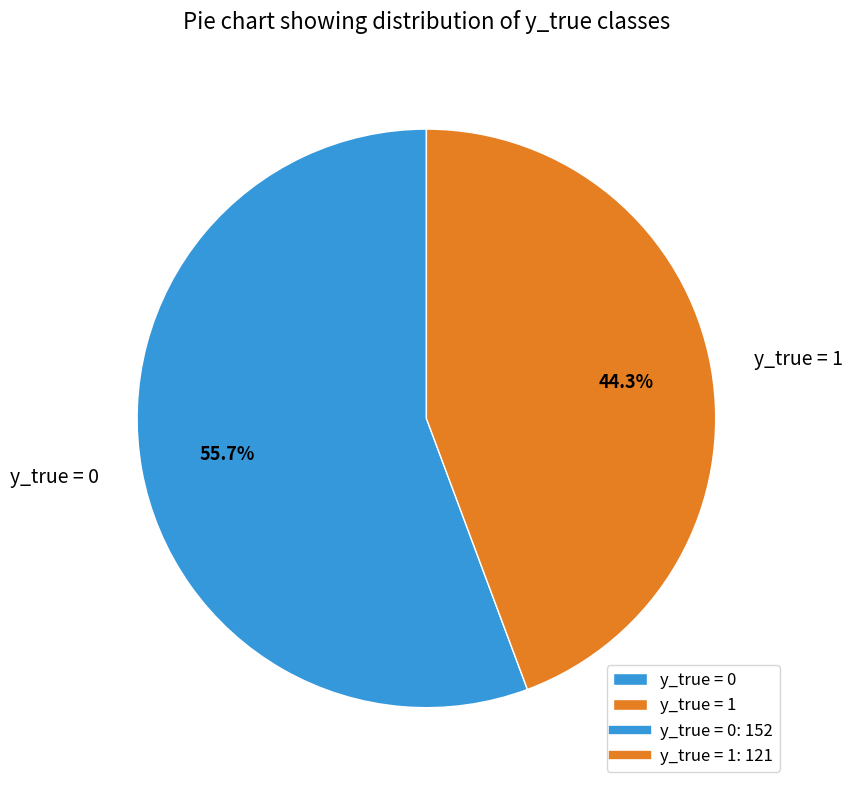

Does y_true = 0 represent more than half of the total?

Yes